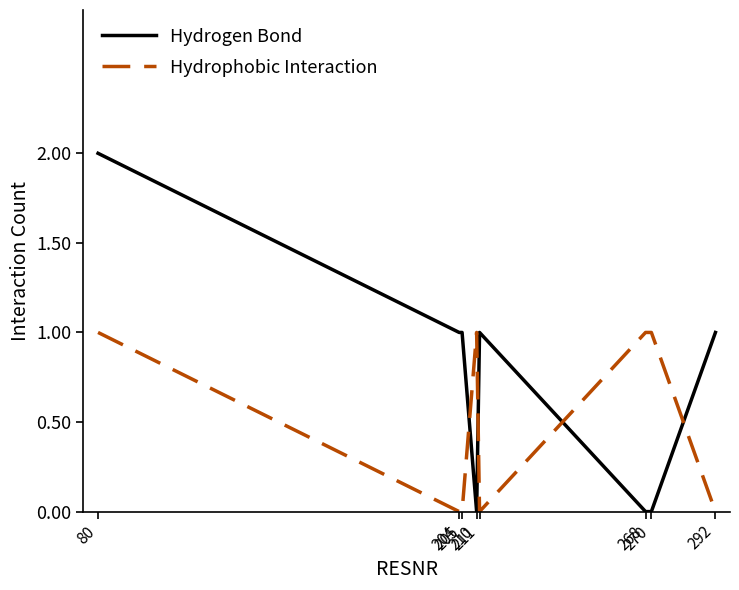

The Hydrogen Bond series shows 1 at 211. True or false?

True